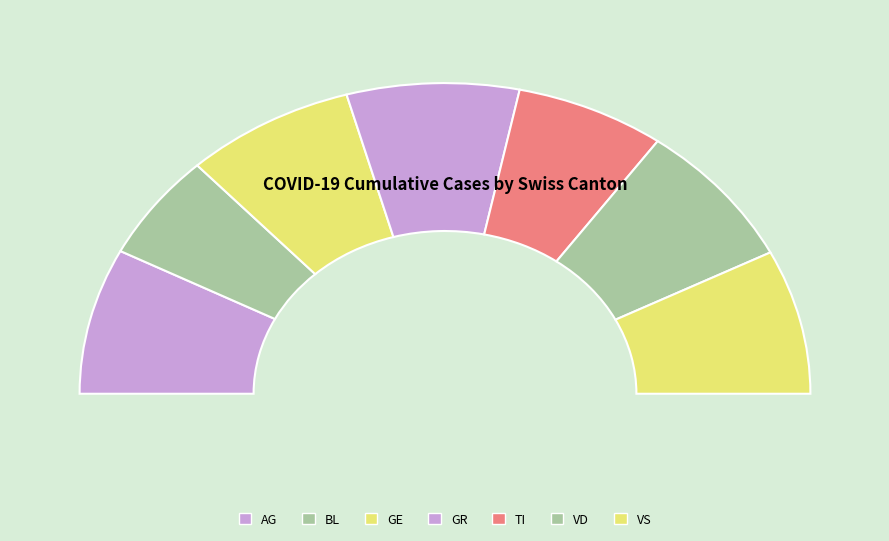

Does any single category account for the majority?

No